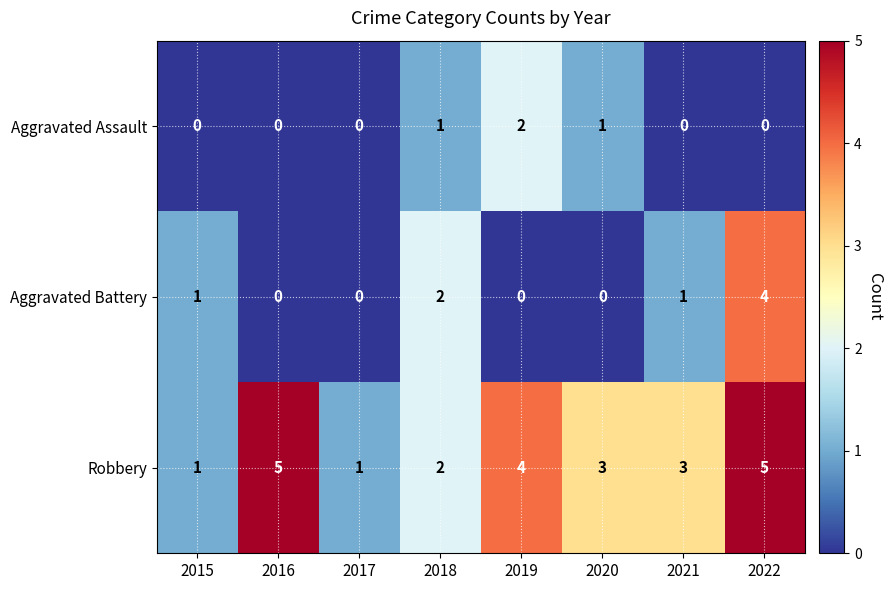

Between 2015 and 2017, which series saw the biggest shift?

Aggravated Battery